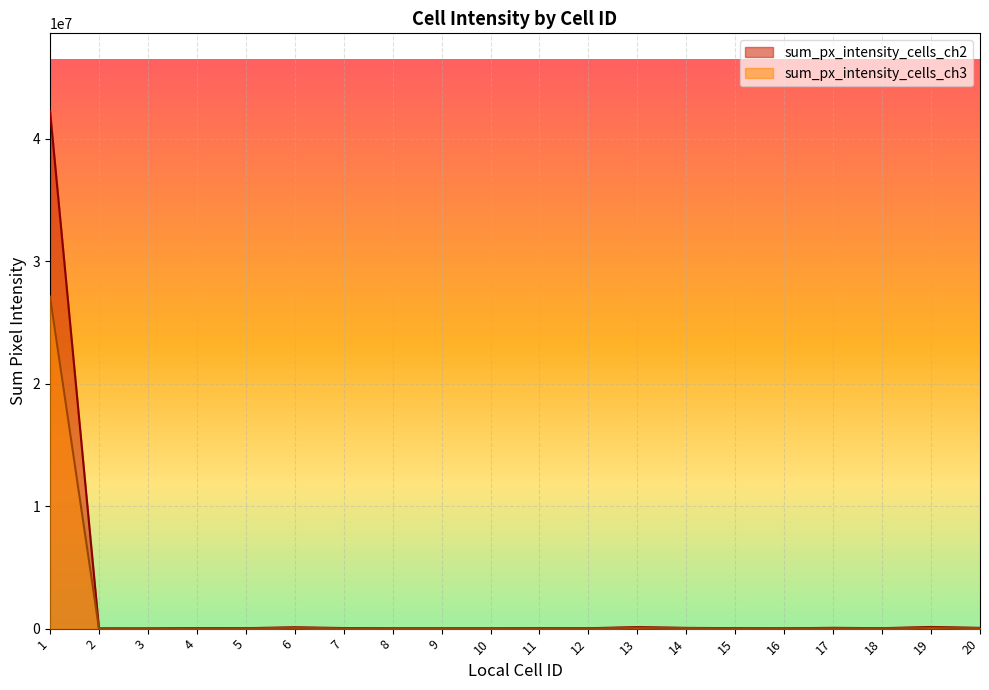

What is the value of the sum_px_intensity_cells_ch3 point at the 7th from the left?

25723